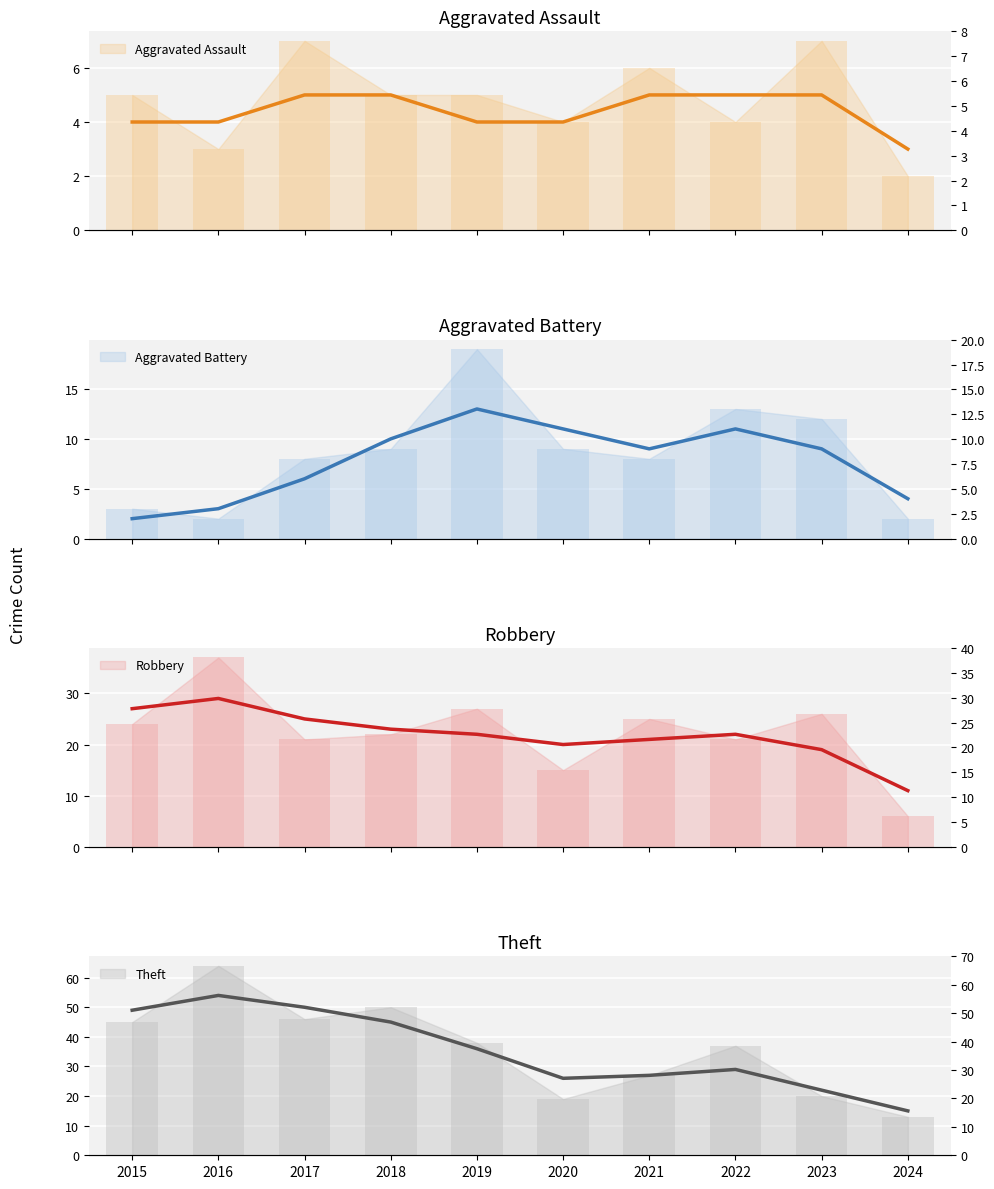

What is the value of the Aggravated Battery bar at the 3rd from the left?

8